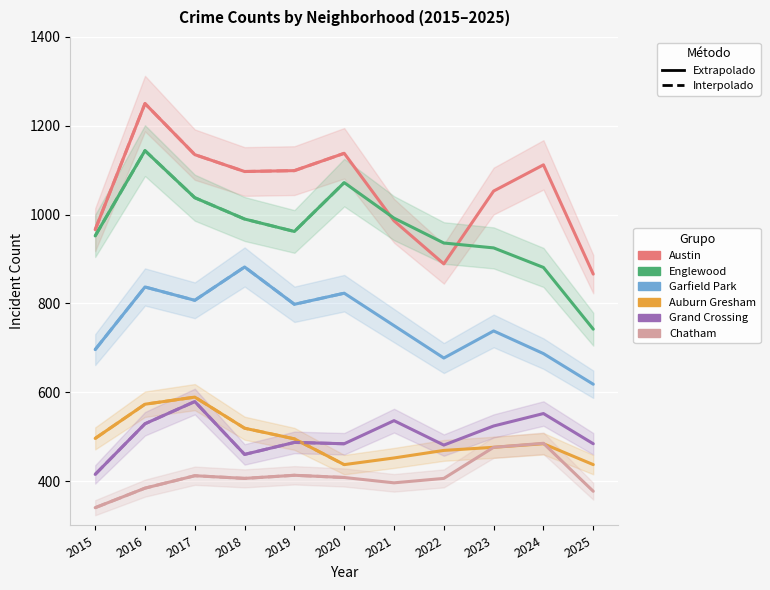

Is this an area chart (filled region under the line)?

No